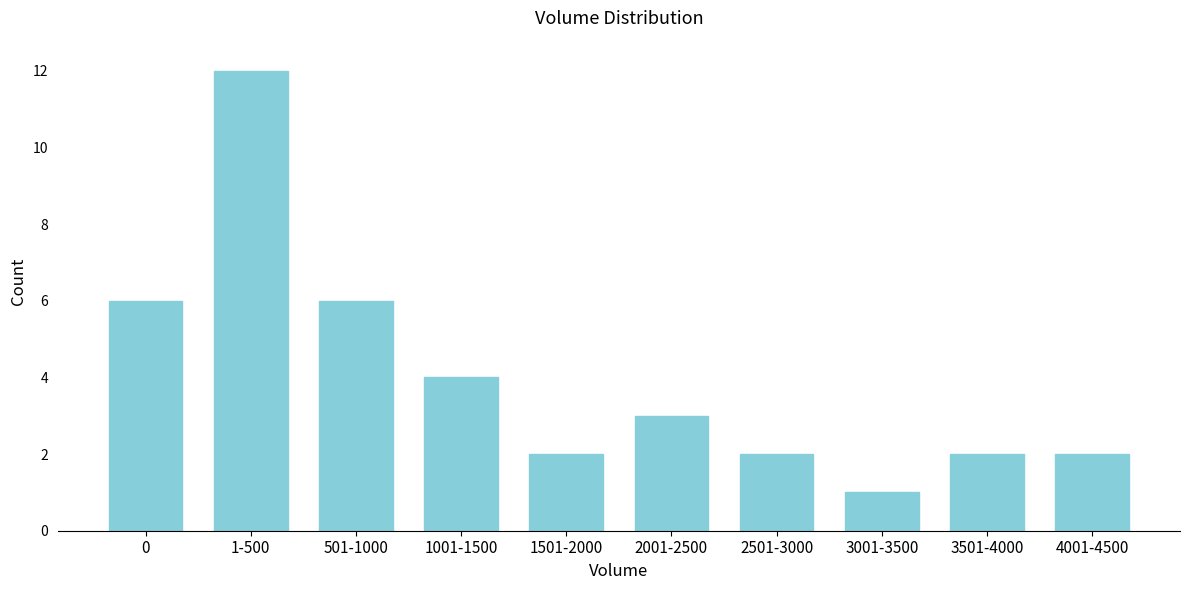

Reading left to right, what are all the values shown in this chart?

6	12	6	4	2	3	2	1	2	2